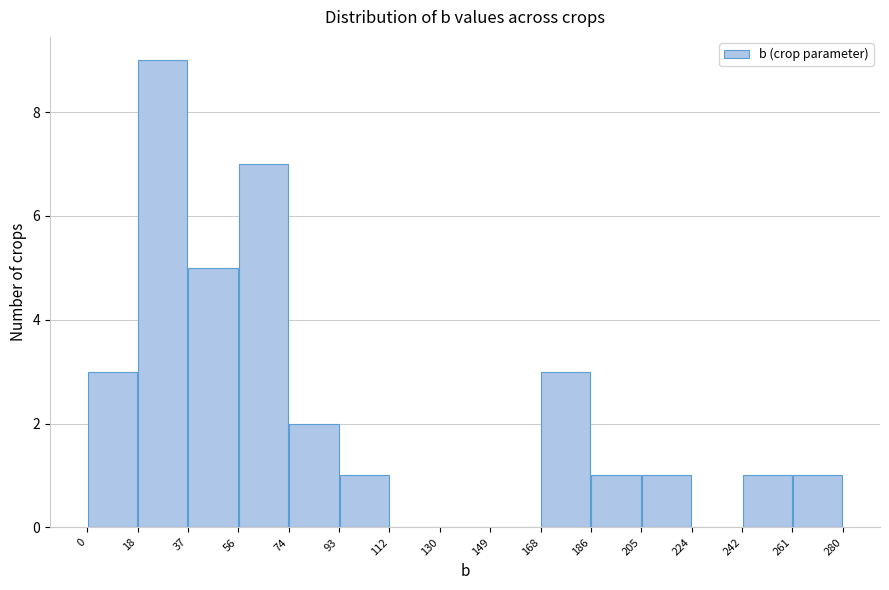

Which range on the x-axis has the tallest bar?

18 to 37